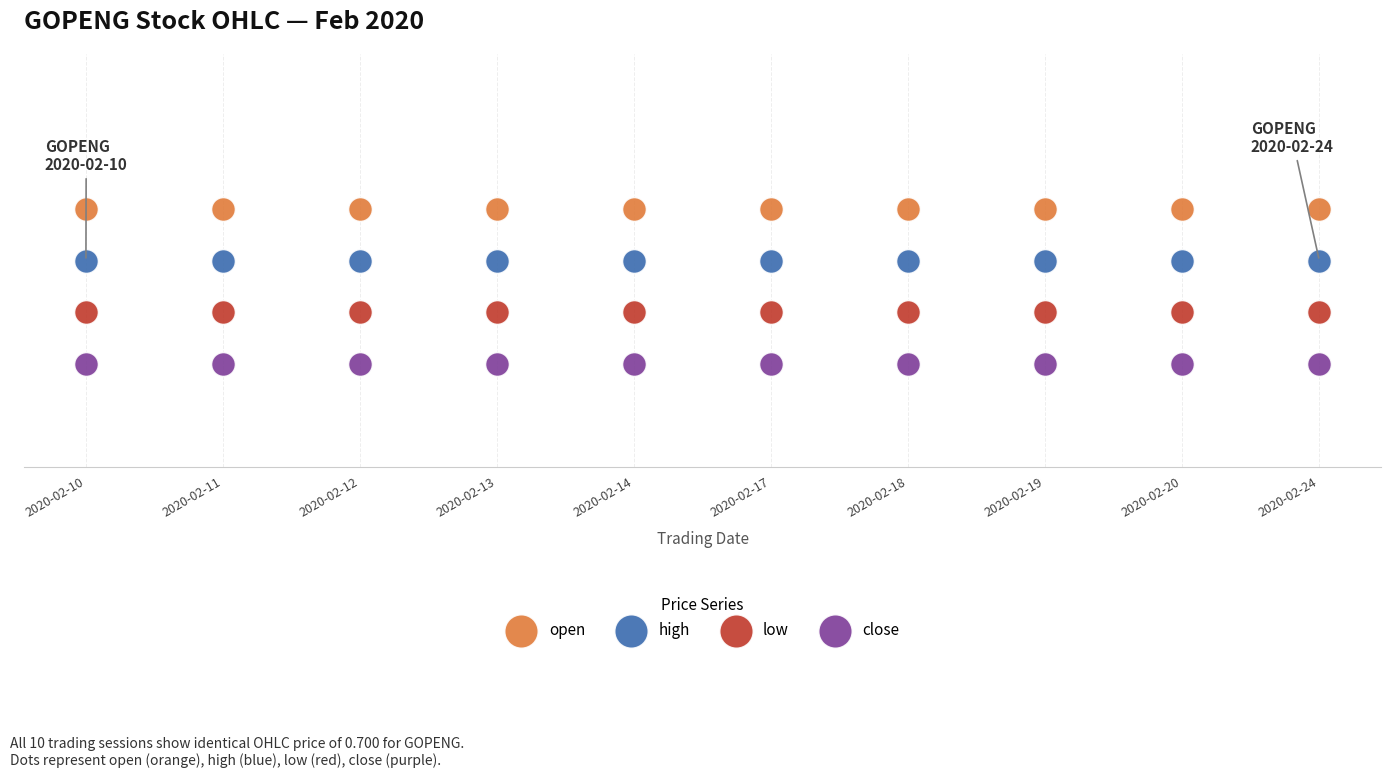

What are all the series names shown in the legend?

open, high, low, close